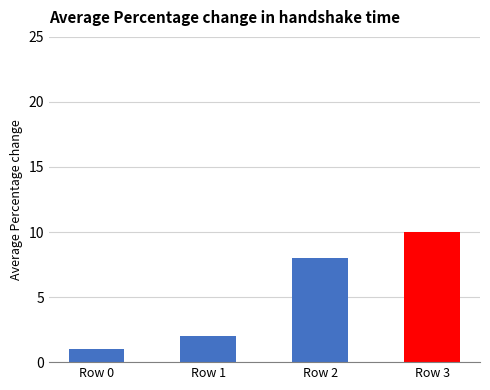

List the labels in order of value, smallest first.

Row 0, Row 1, Row 2, Row 3